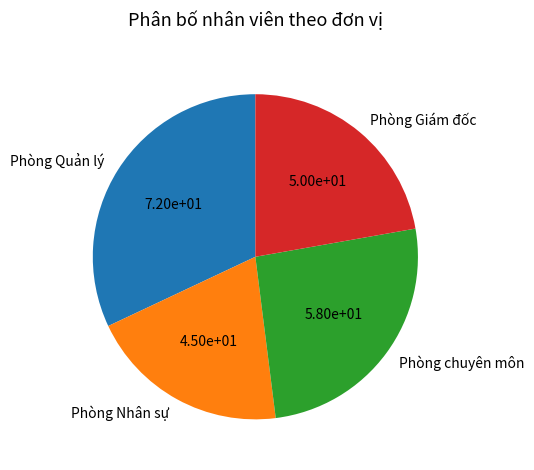

How many slices are in this pie chart?

4